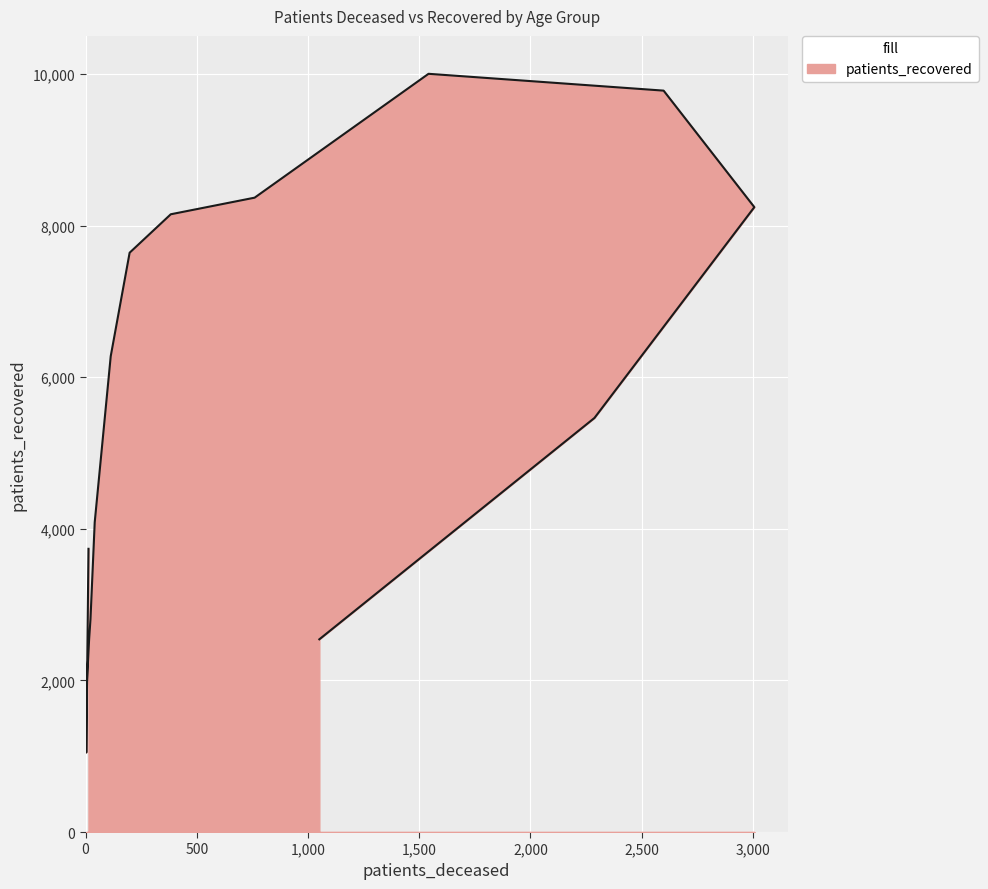

How many interior local peaks (higher than both neighbors) does the data have?

1